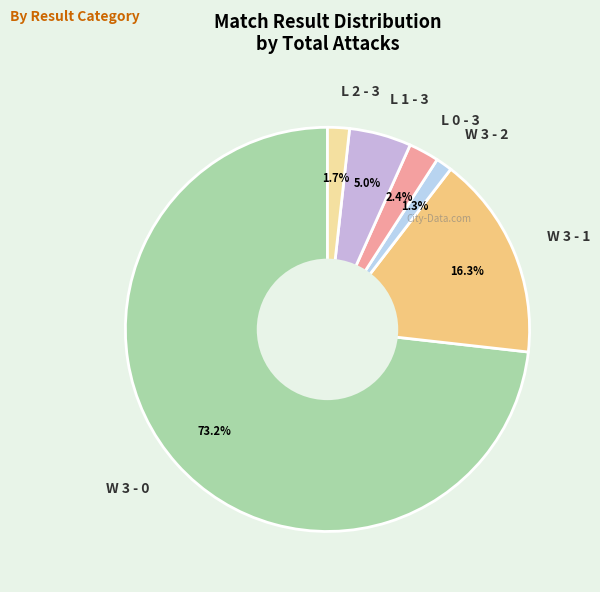

Combined, do W 3 - 1 and L 2 - 3 account for over 50%?

No